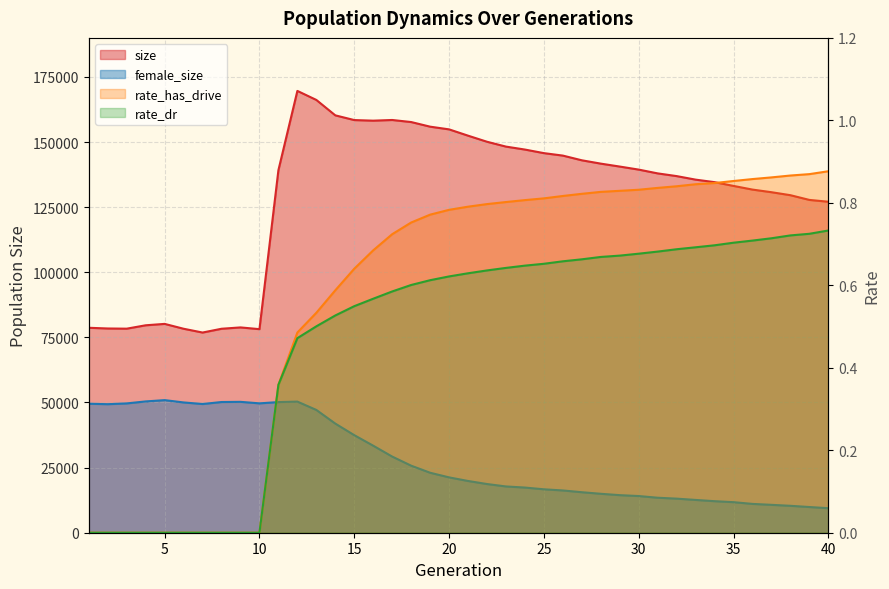

What is the value of the female_size point at the 7th from the left?

49414.0